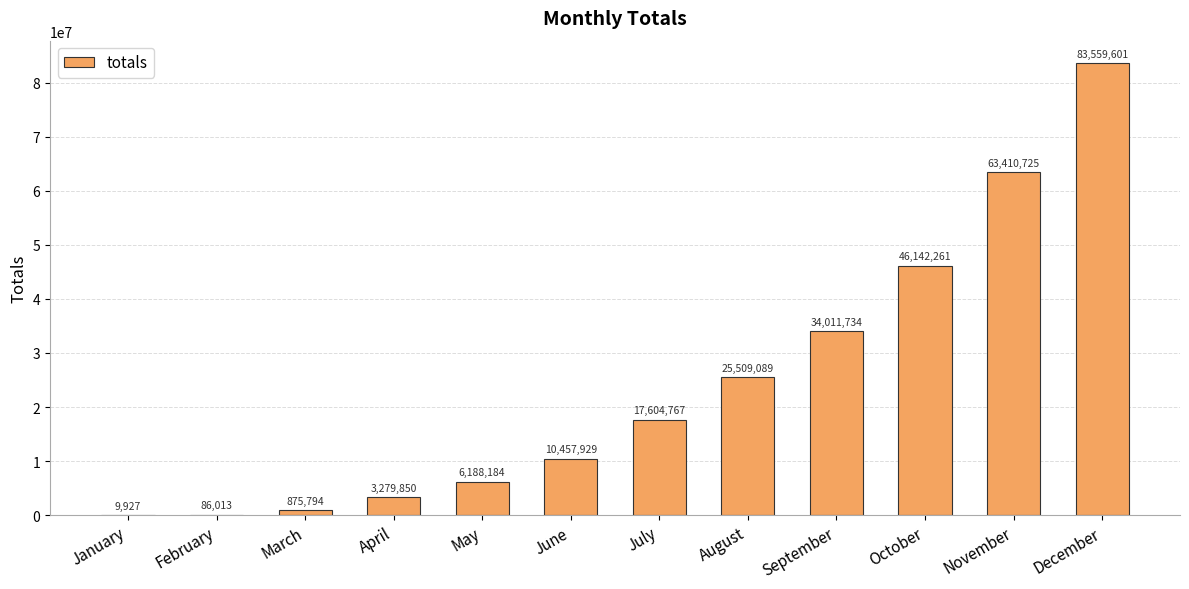

Which label corresponds to the largest value in the chart?

December